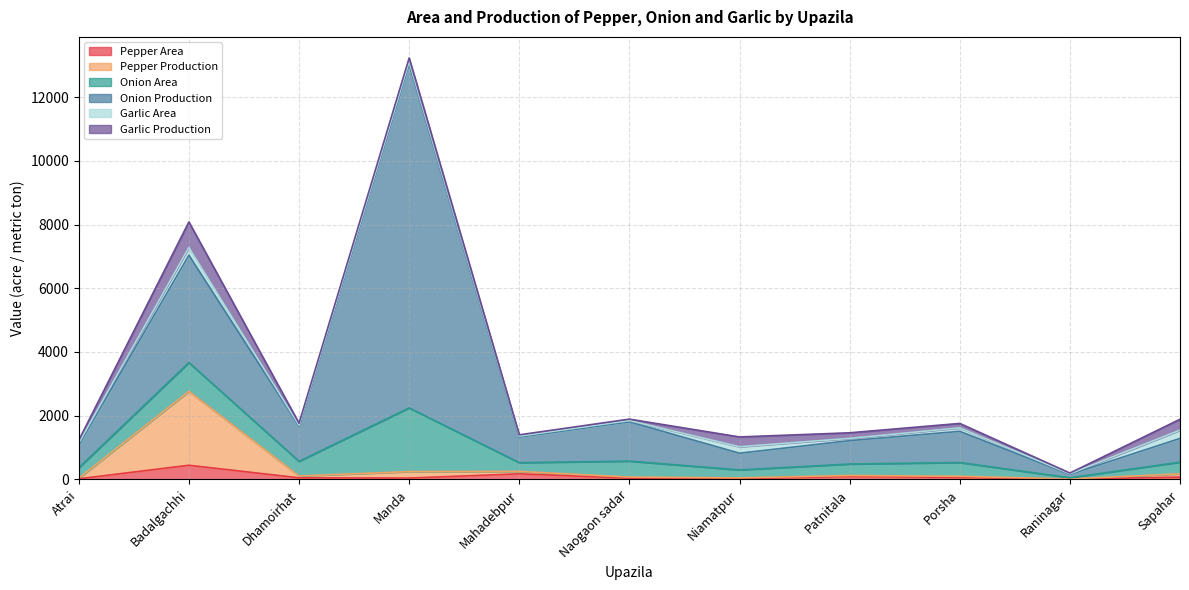

Does the chart have visible grid lines?

Yes